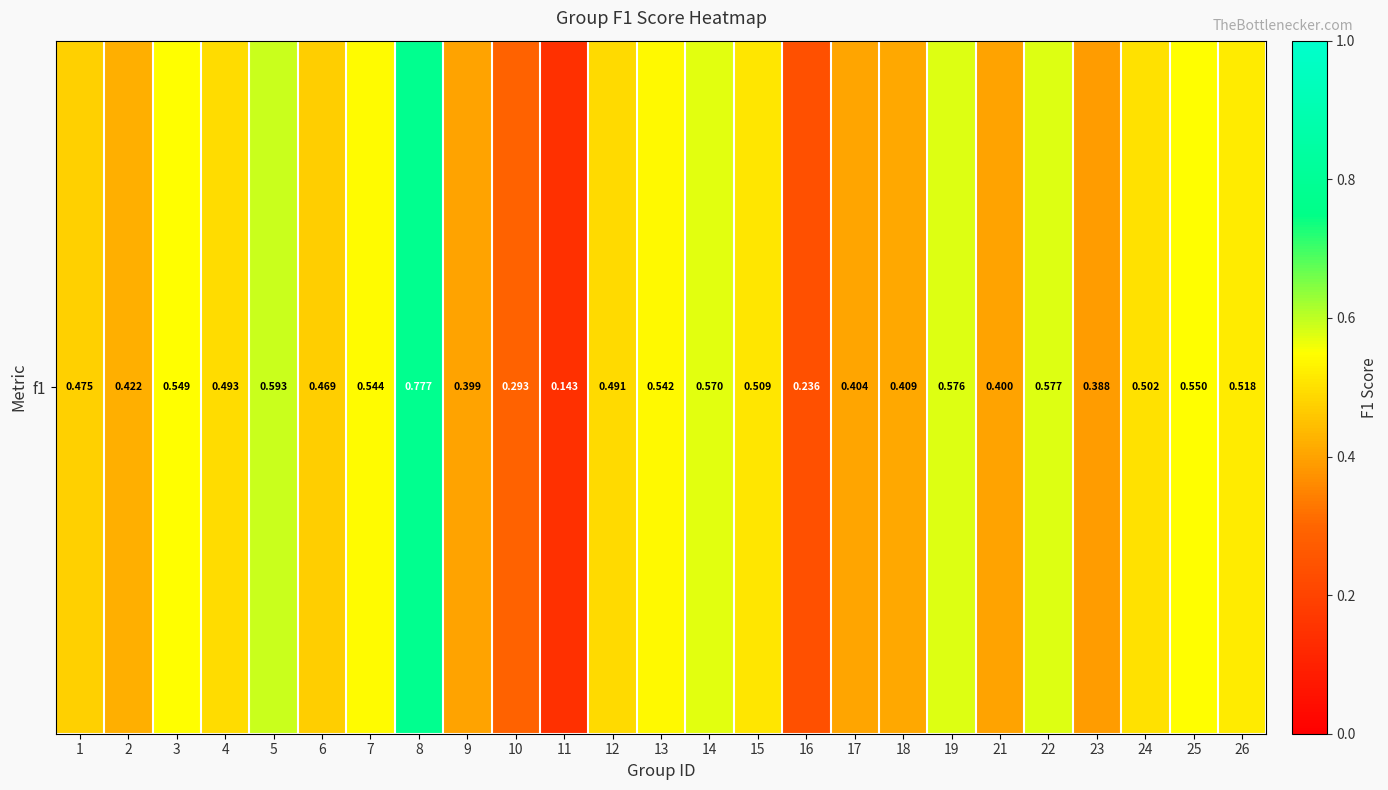

Which category has the highest value across all series?

8